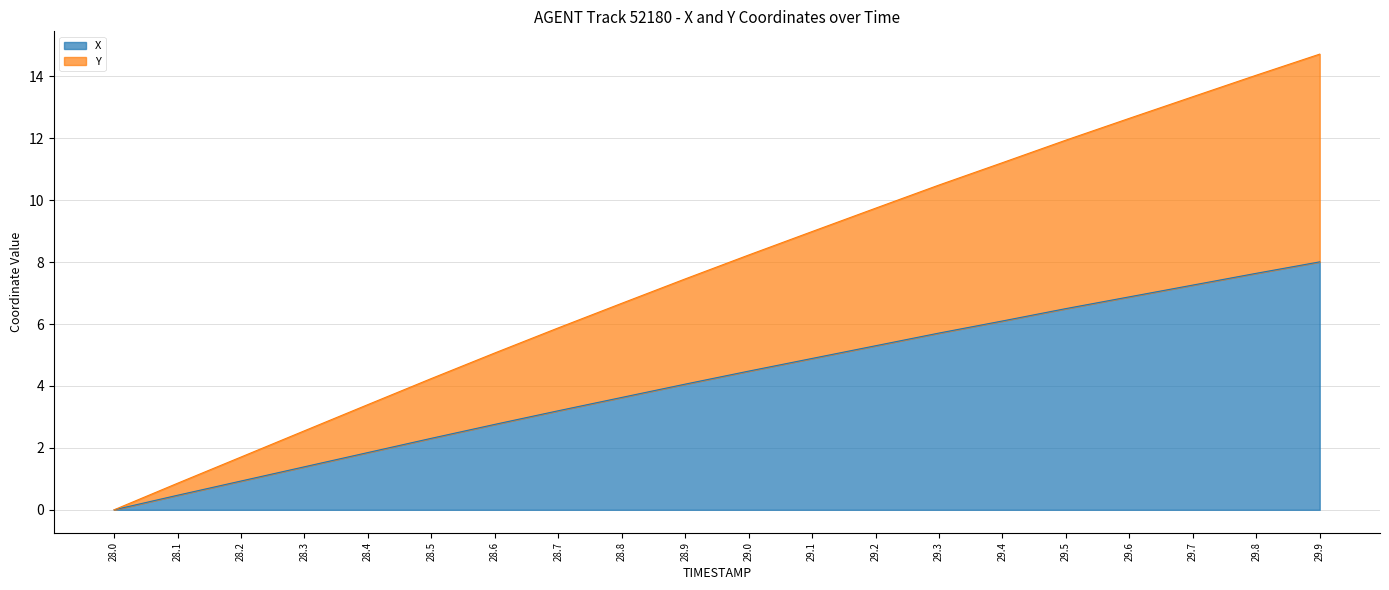

Reading right to left, list all the values displayed in this chart.

X: 8.0	7.6	7.3	6.9	6.5	6.1	5.7	5.3	4.9	4.5	4.1	3.6	3.2	2.8	2.3	1.8	1.4	0.9	0.5	0.0
Y: 14.7	14.0	13.3	12.6	11.9	11.2	10.5	9.7	9.0	8.2	7.5	6.7	5.9	5.1	4.2	3.4	2.6	1.7	0.9	0.0